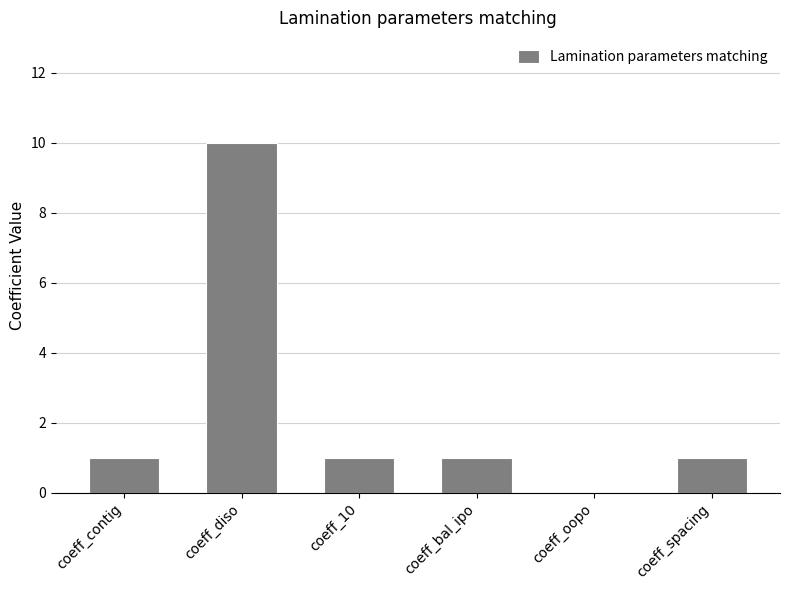

Are the bars horizontal?

No